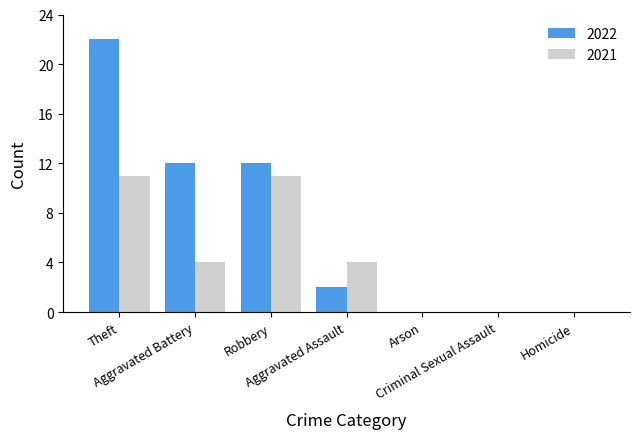

What is the sum of all 2021 values?

30